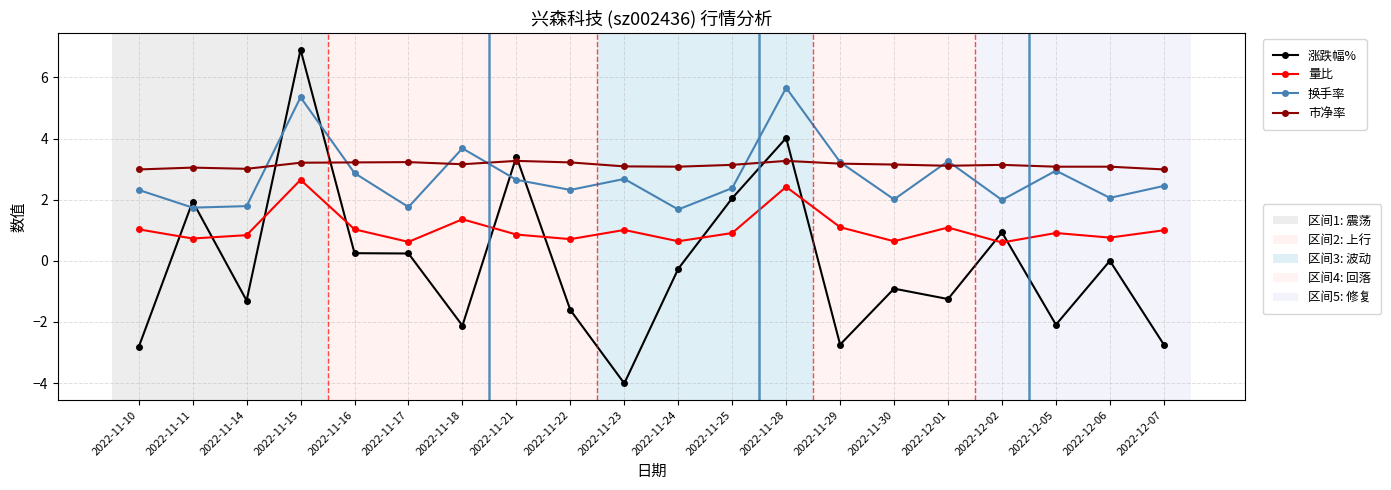

What is the spread (max minus min) of values at 2022-11-29?

6.0